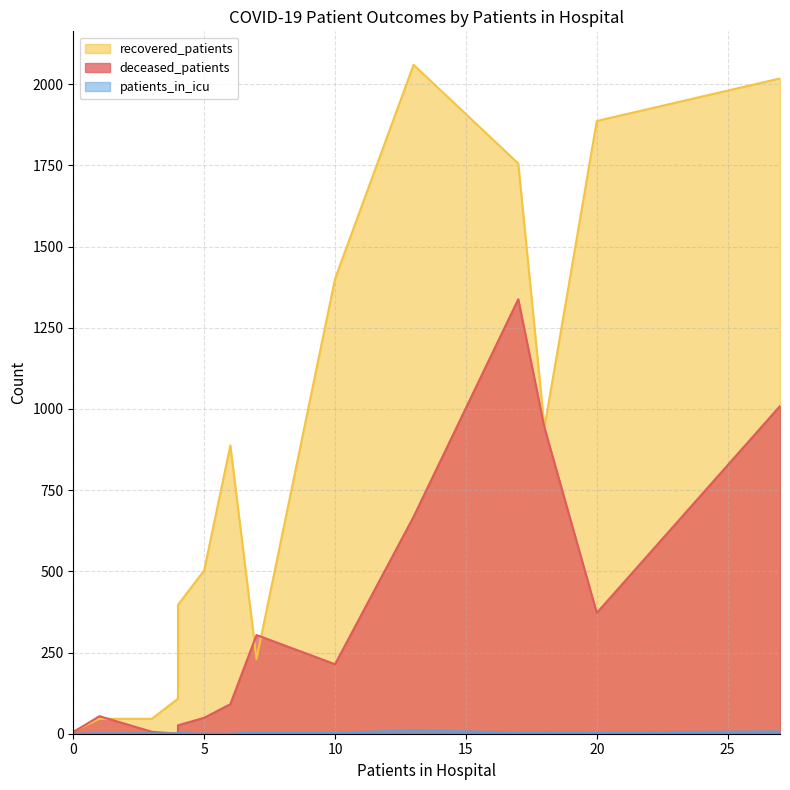

The recovered_patients series shows 243 at 40 - 44. True or false?

False